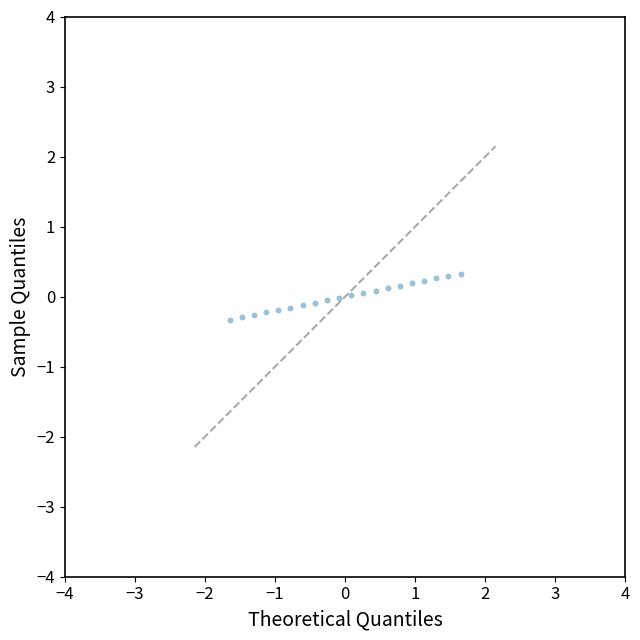

What is the range of X values (max minus min)?

3.3